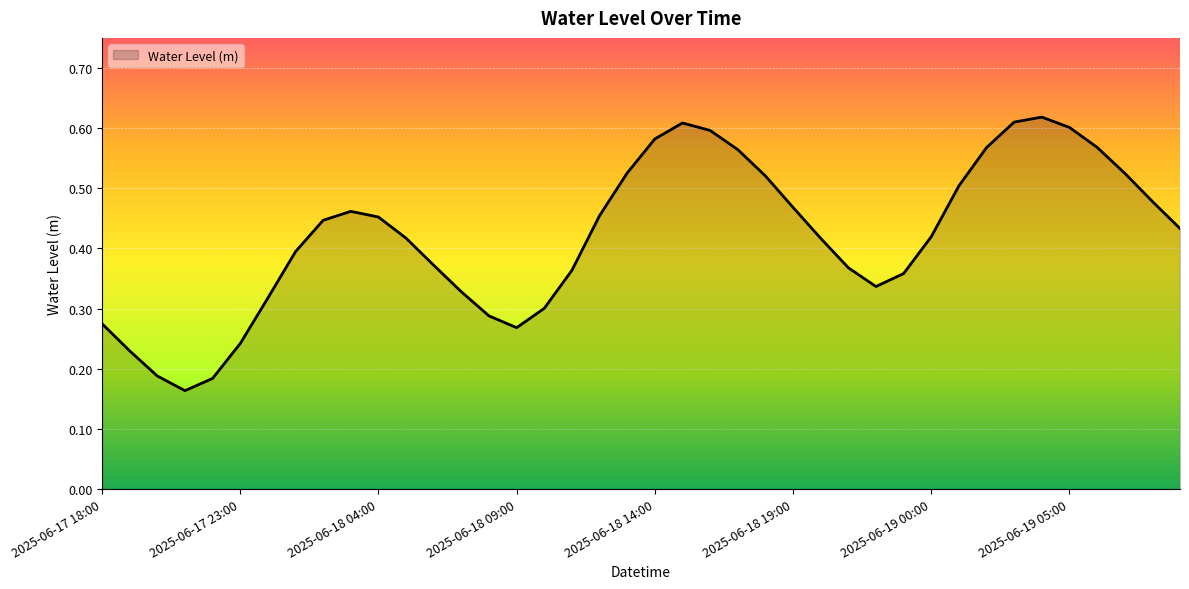

How many values are between 0 and 1?

40